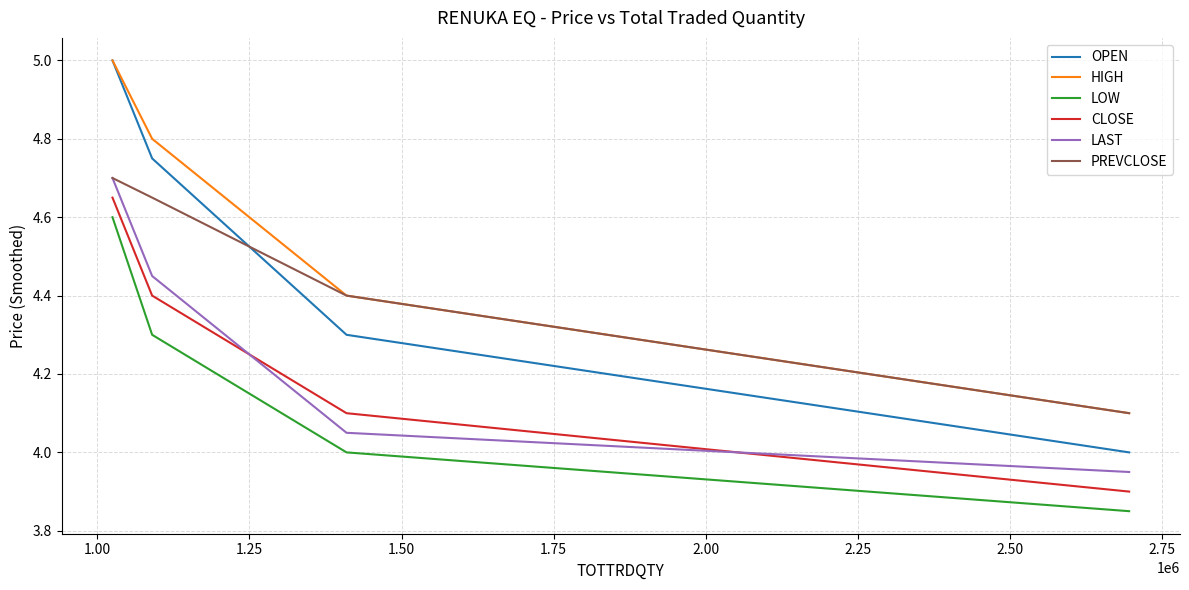

After their last crossing, which series has the higher values: CLOSE or LAST?

LAST